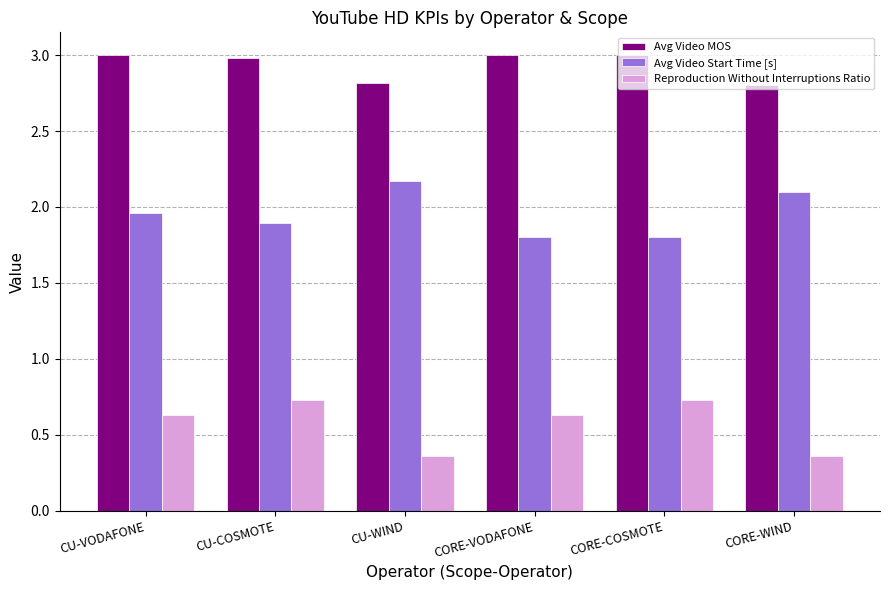

The Reproduction Without Interruptions Ratio series shows 0.2 at CORE-COSMOTE. True or false?

False